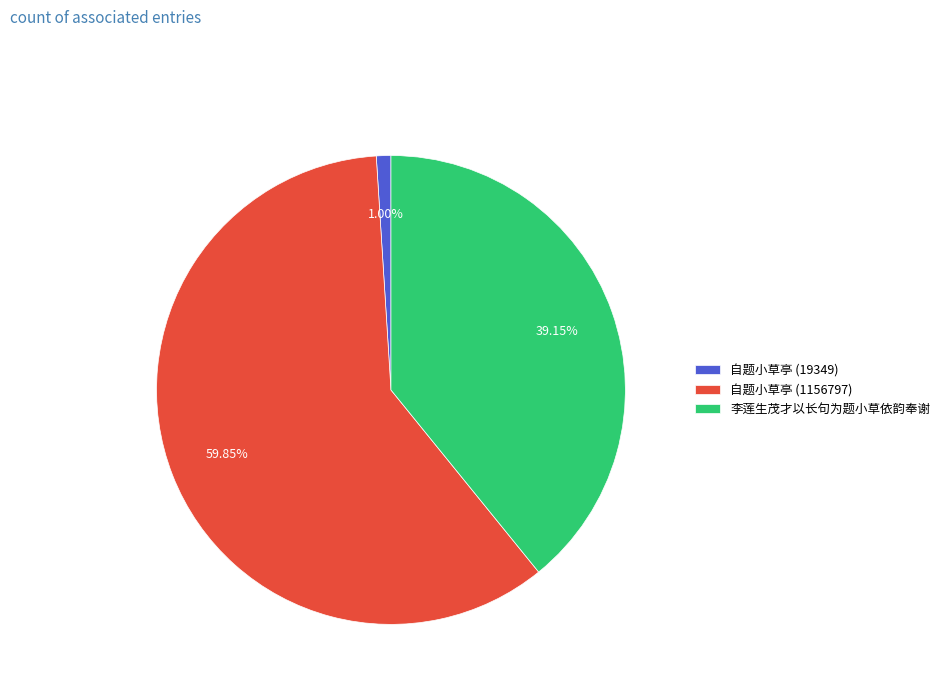

Is it true that 自题小草亭 (19349) is 7% of the pie?

False